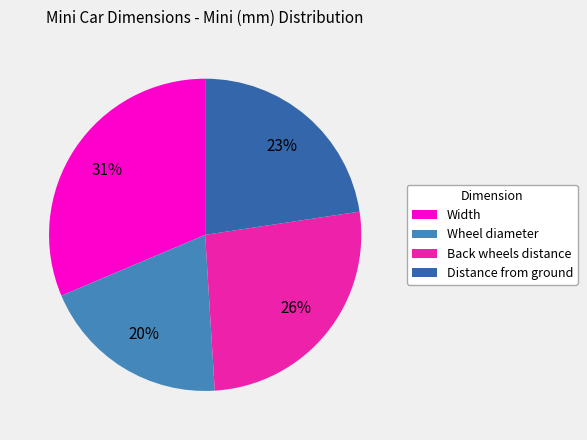

Is there any slice that represents more than half of the pie?

No